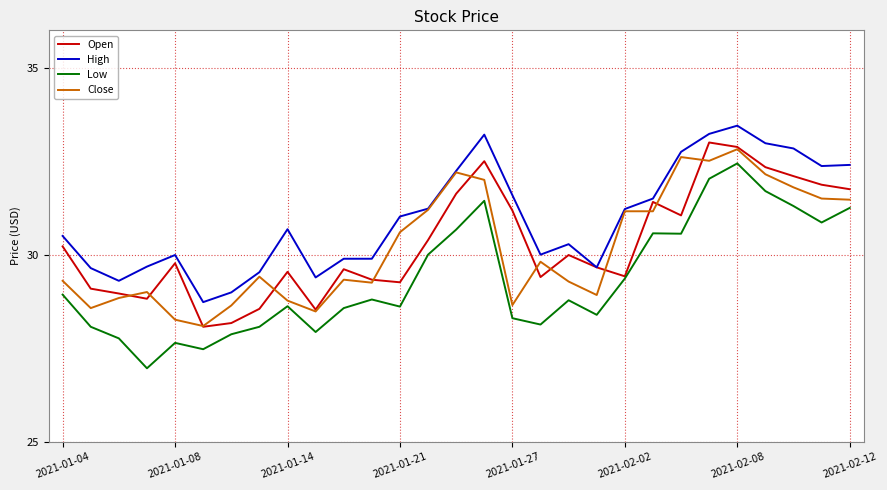

How many series are shown in this chart?

4